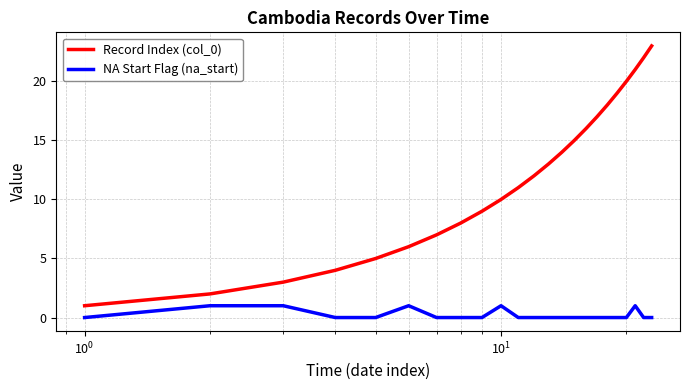

List the series in order of their peak value, highest first.

Record Index (col_0), NA Start Flag (na_start)